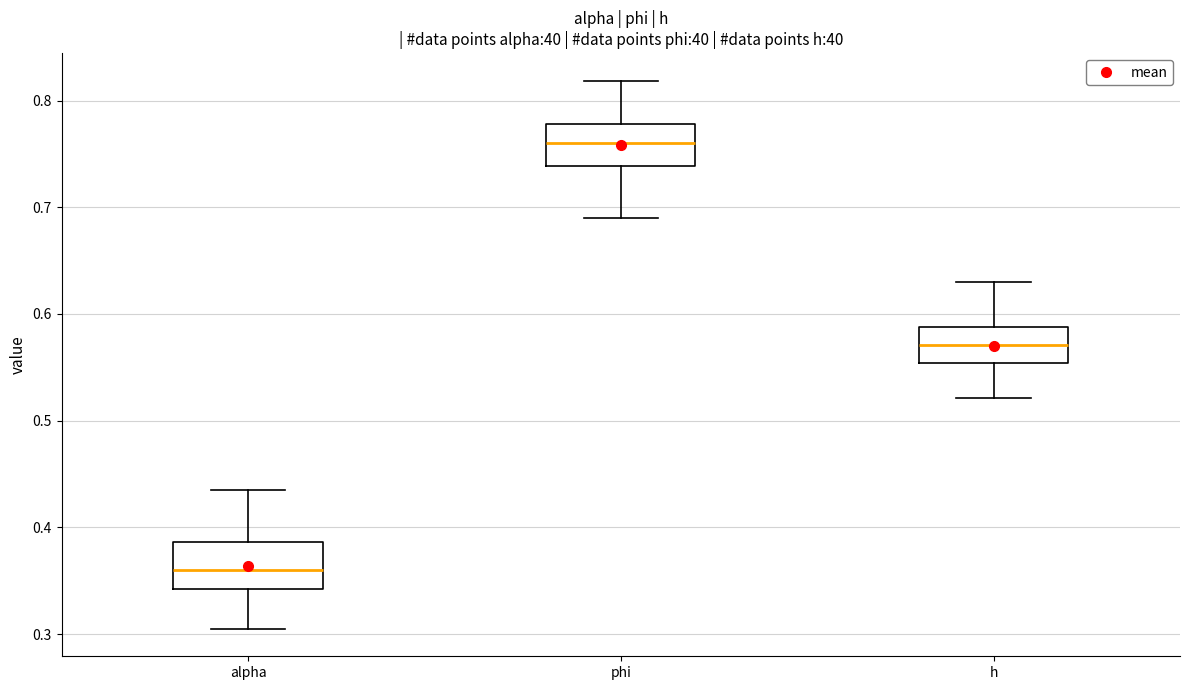

Reading left to right, transcribe this box plot: for each box, give where its median line is, the range the box spans, and where its two whiskers end, as read against the y-axis. The values are not printed on the chart, so give them approximately, as read against the axis.

alpha: median 0.36, box 0.34 to 0.39, whiskers 0.30 to 0.43
phi: median 0.76, box 0.74 to 0.78, whiskers 0.69 to 0.82
h: median 0.57, box 0.55 to 0.59, whiskers 0.52 to 0.63